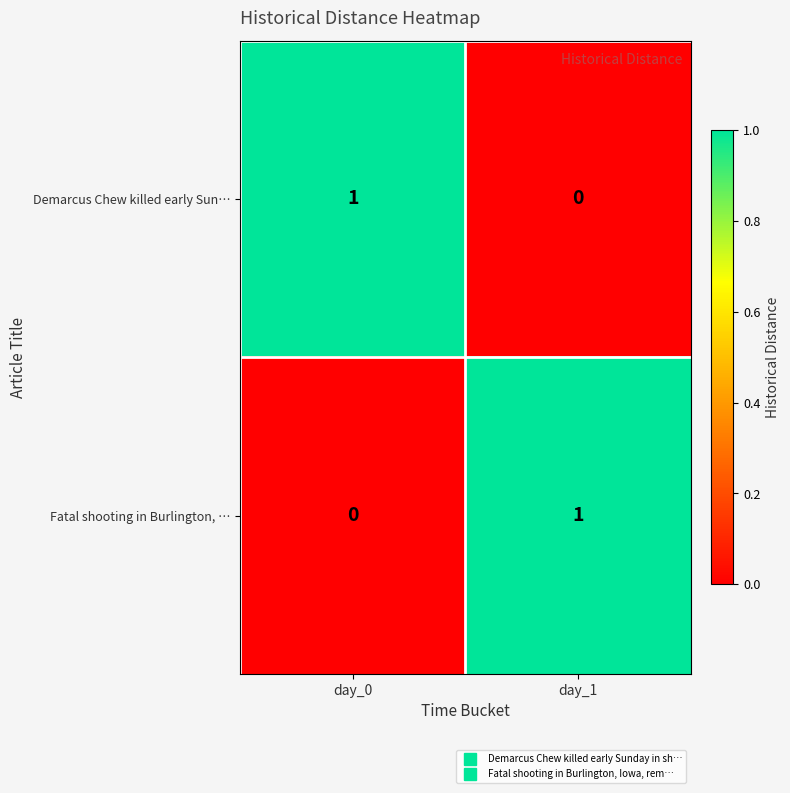

Where is Demarcus Chew killed early Sun… nearest to the value 0?

day_1